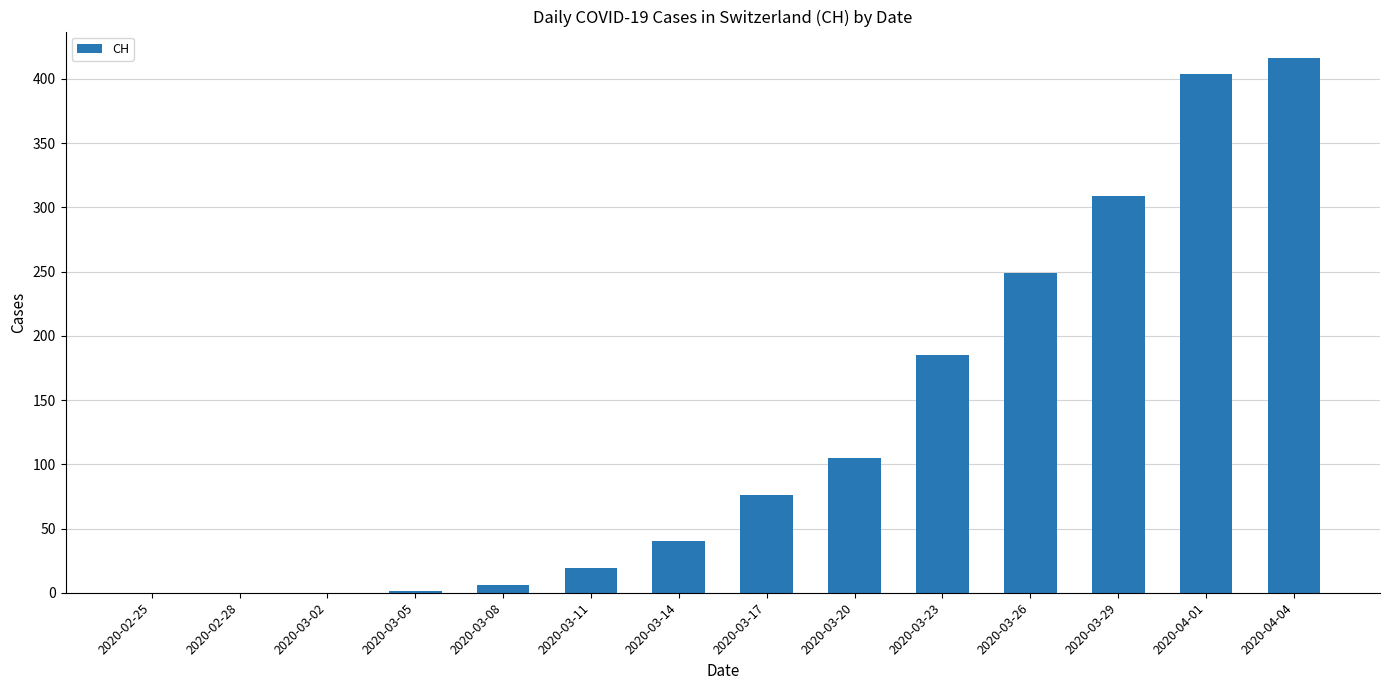

Which category has the highest value across all series?

2020-04-04